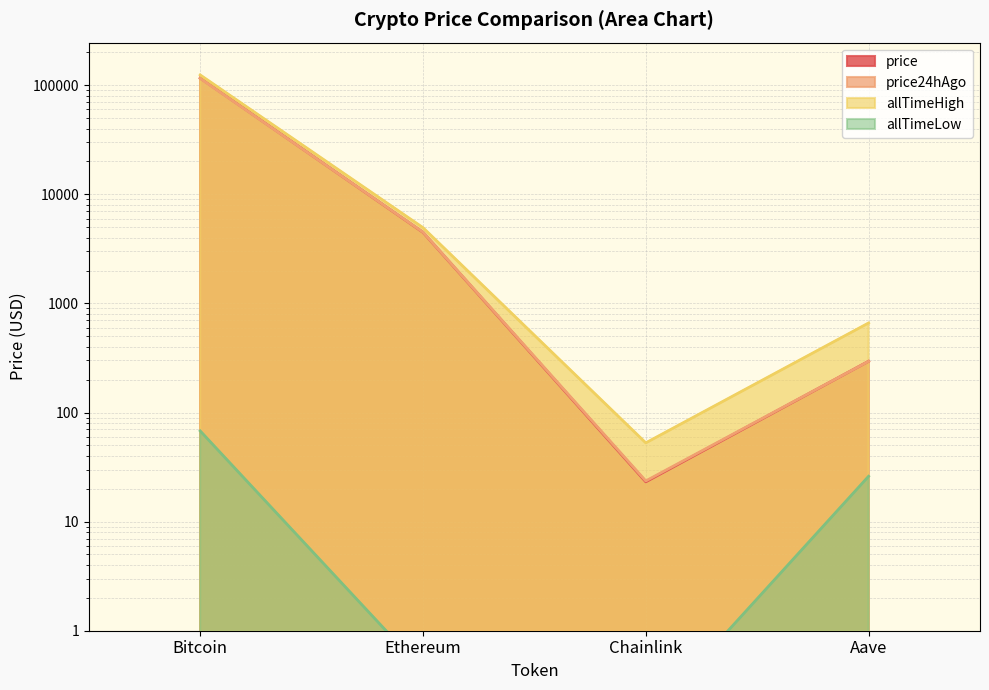

Reading left to right, transcribe all the data shown in this chart.

price: Bitcoin=116352.0	Ethereum=4483.4	Chainlink=23.1	Aave=294.9
price24hAgo: Bitcoin=115396.0	Ethereum=4500.3	Chainlink=23.6	Aave=294.7
allTimeHigh: Bitcoin=124128.0	Ethereum=4946.1	Chainlink=52.7	Aave=661.7
allTimeLow: Bitcoin=67.8	Ethereum=0.4	Chainlink=0.1	Aave=26.0